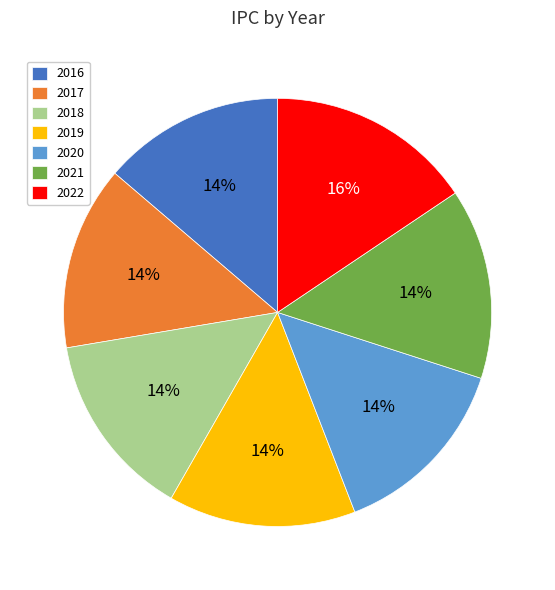

What percentage is the 2017 slice, to the nearest percent?

14%